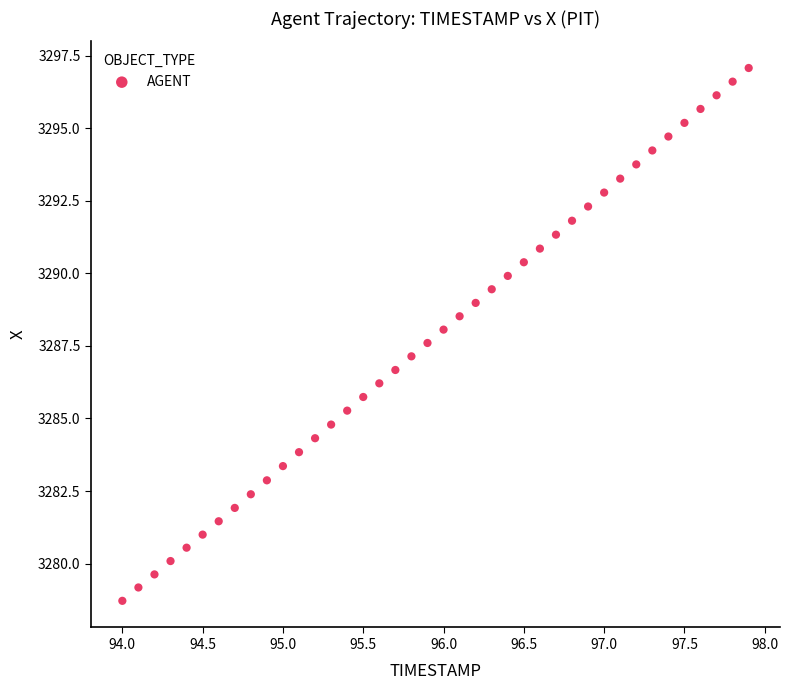

Count the number of points in this scatter plot.

40